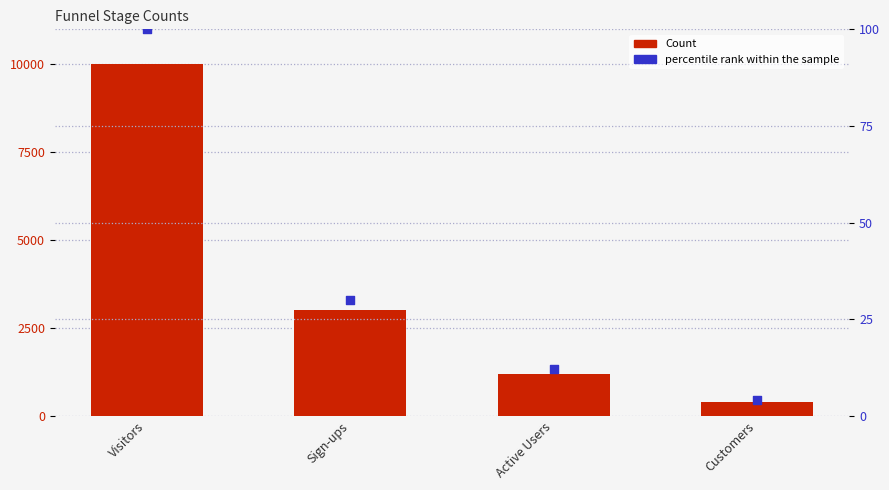

At which category is the sum across all series the highest?

Visitors